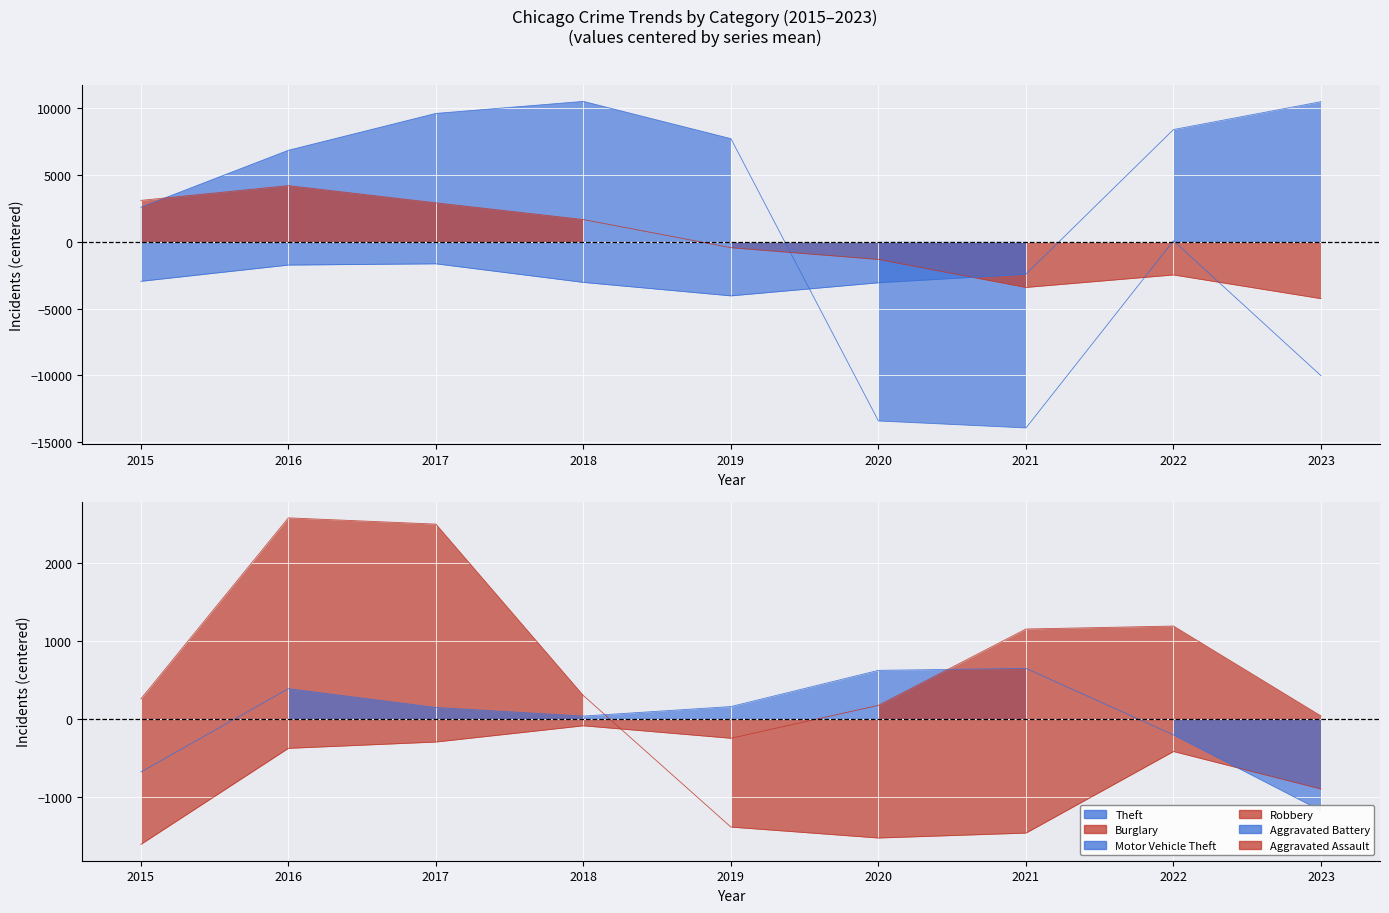

At which category does Theft reach its first local valley?

2021